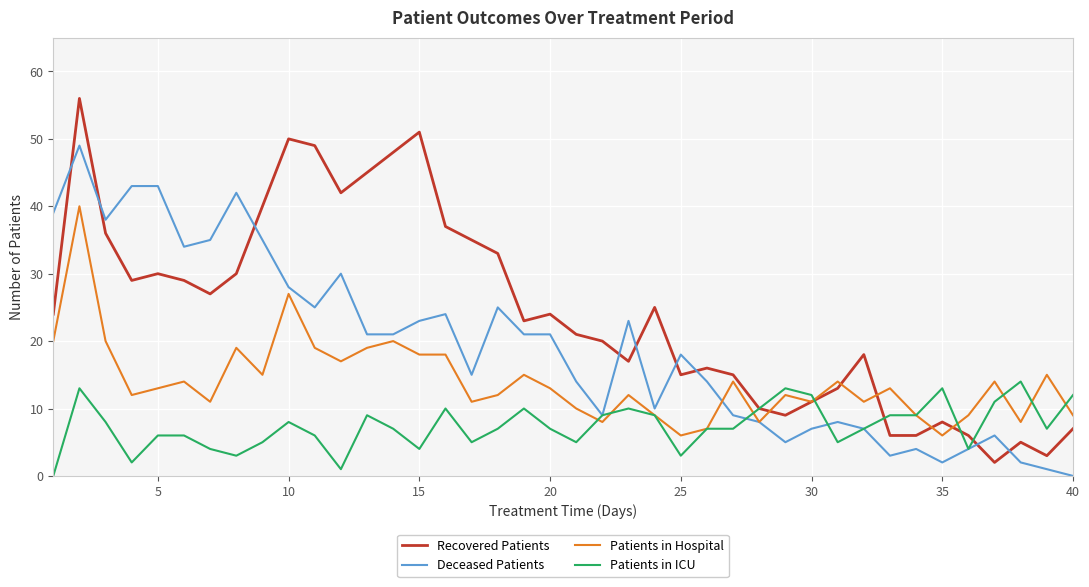

True or false: Deceased Patients and Recovered Patients cross at least once.

True